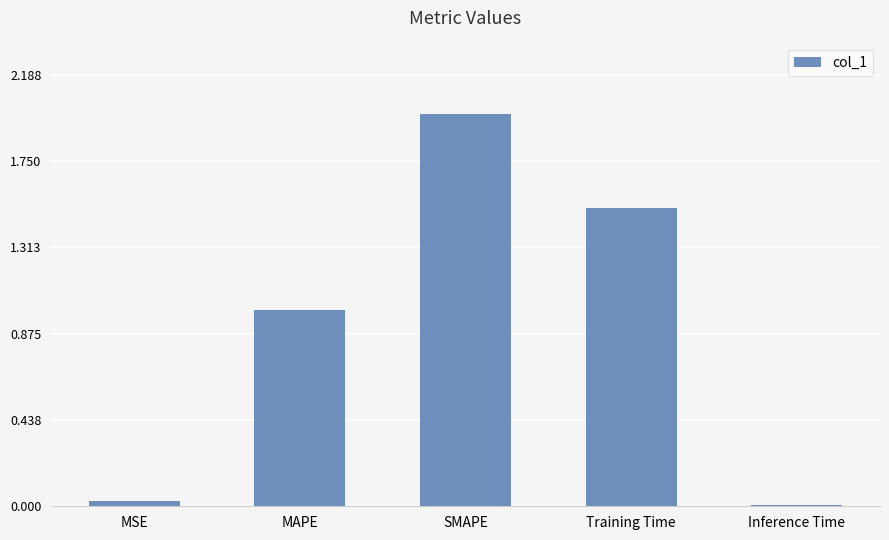

What position from the right is MSE?

5